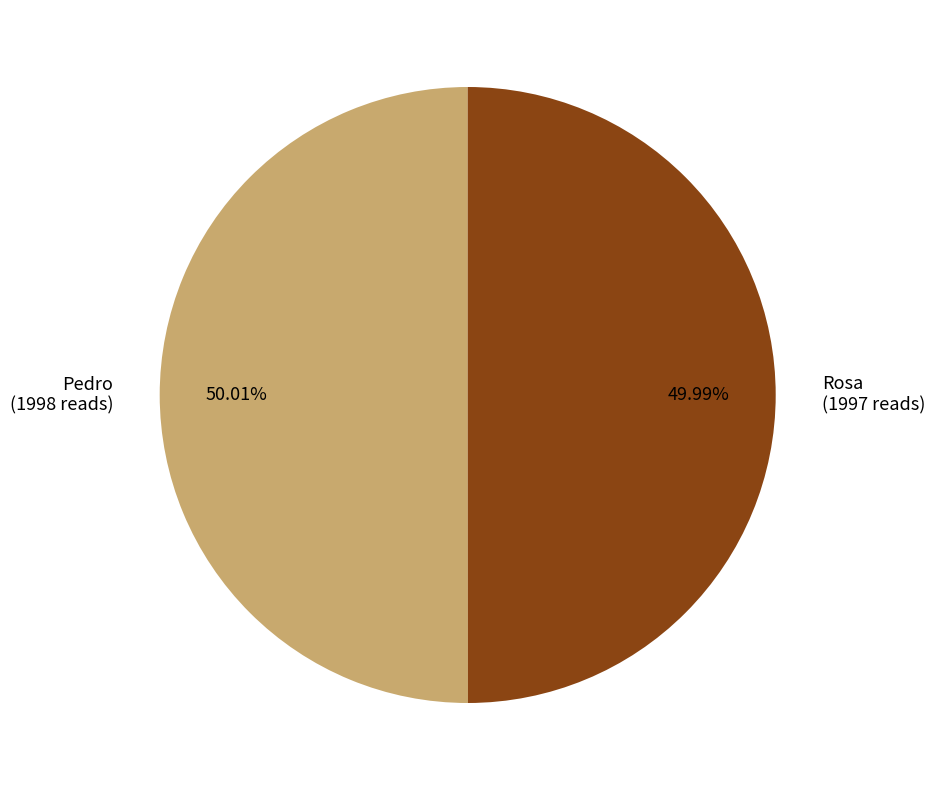

To the nearest percent, what is the combined percentage of Pedro and Rosa?

100%